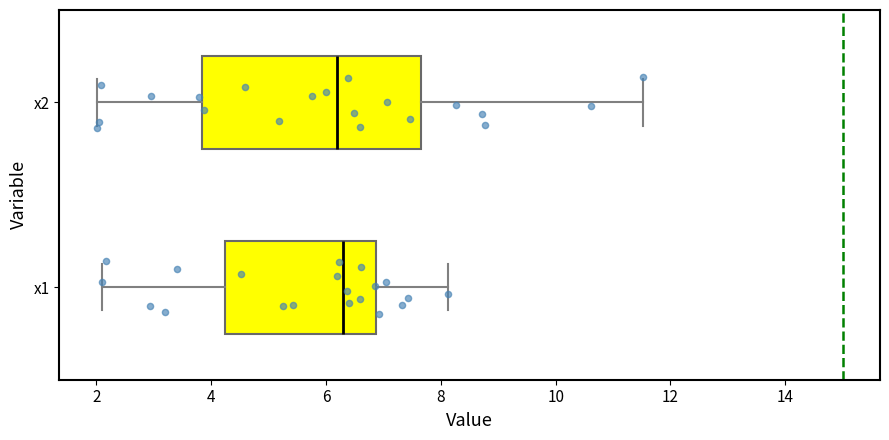

Which box is the widest, from its left edge to its right edge?

x2